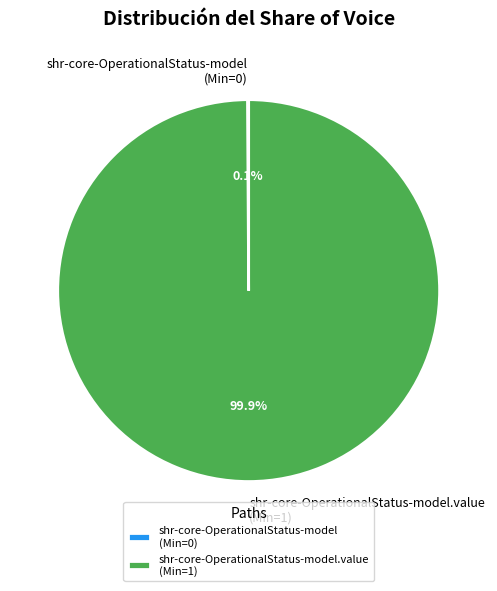

Is there a majority slice in this chart?

Yes